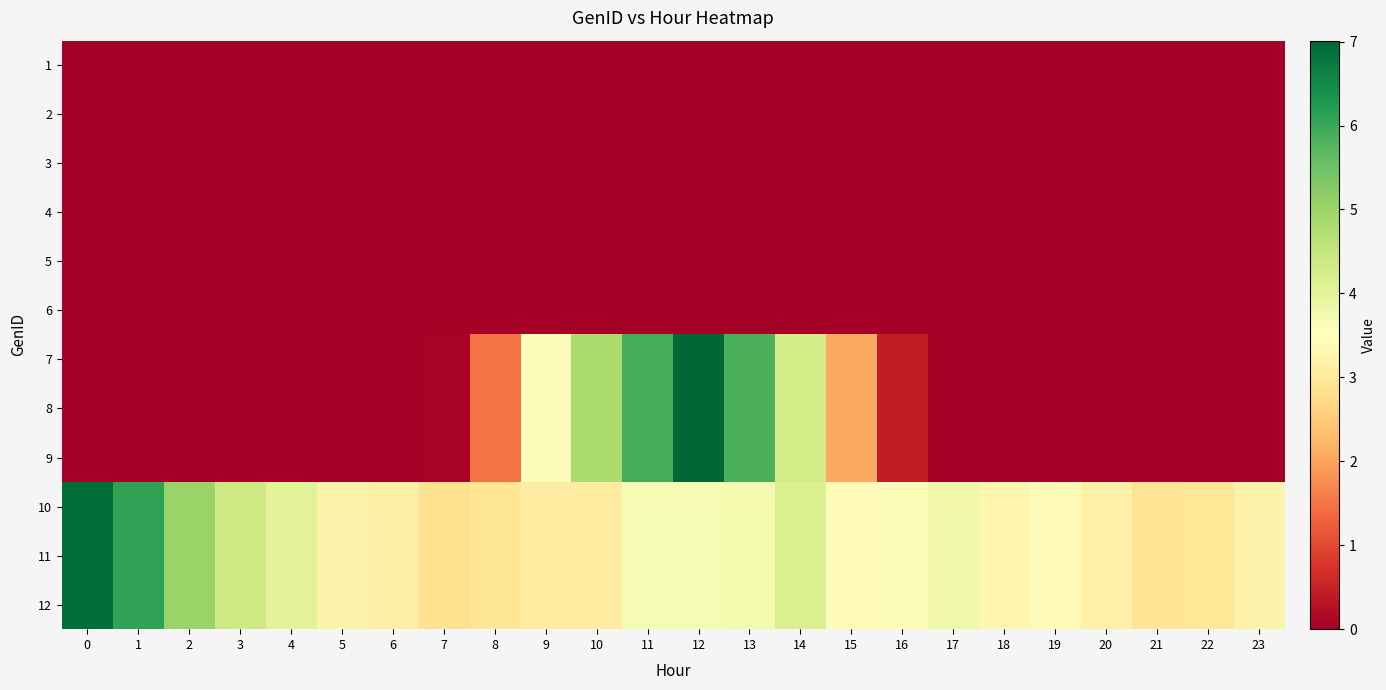

Count the number of data series in this chart.

12